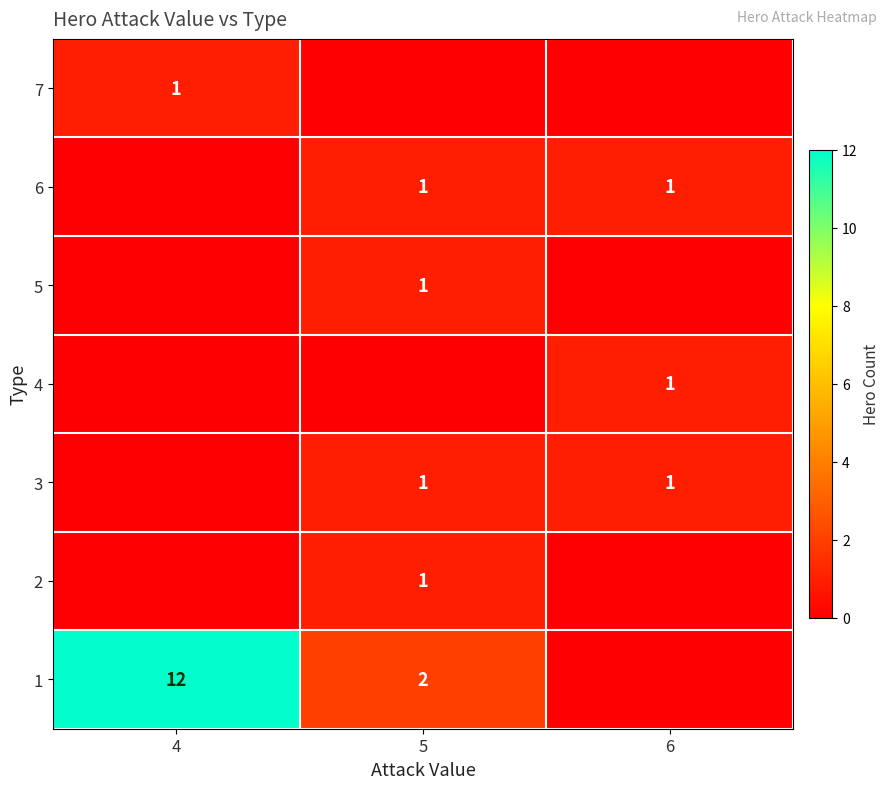

What is the maximum value shown in the chart?

12